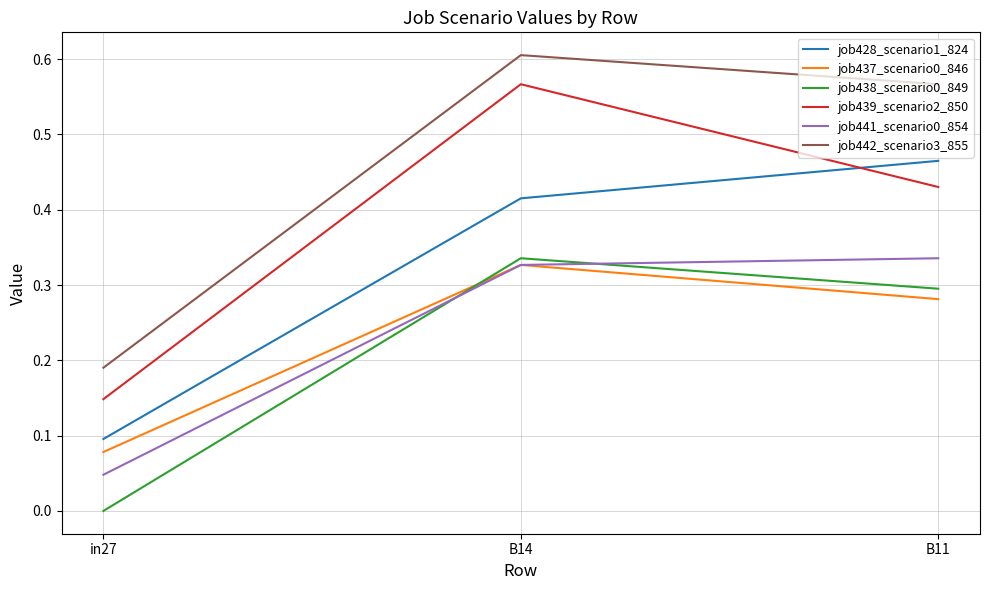

At how many categories does at least one series exceed 0?

3